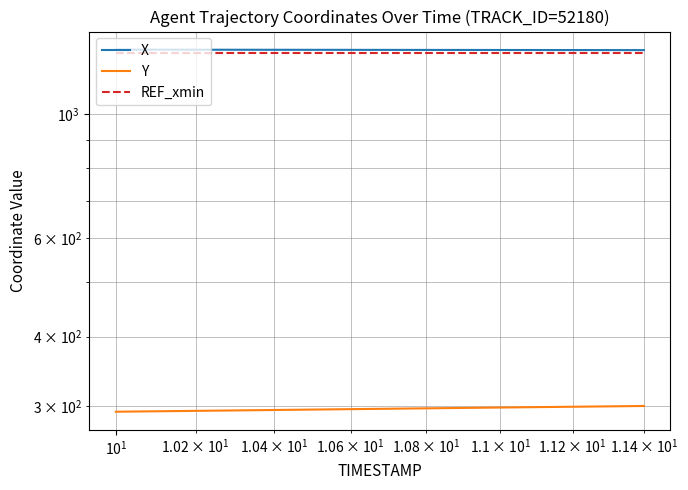

Which series has the largest total across all categories?

X